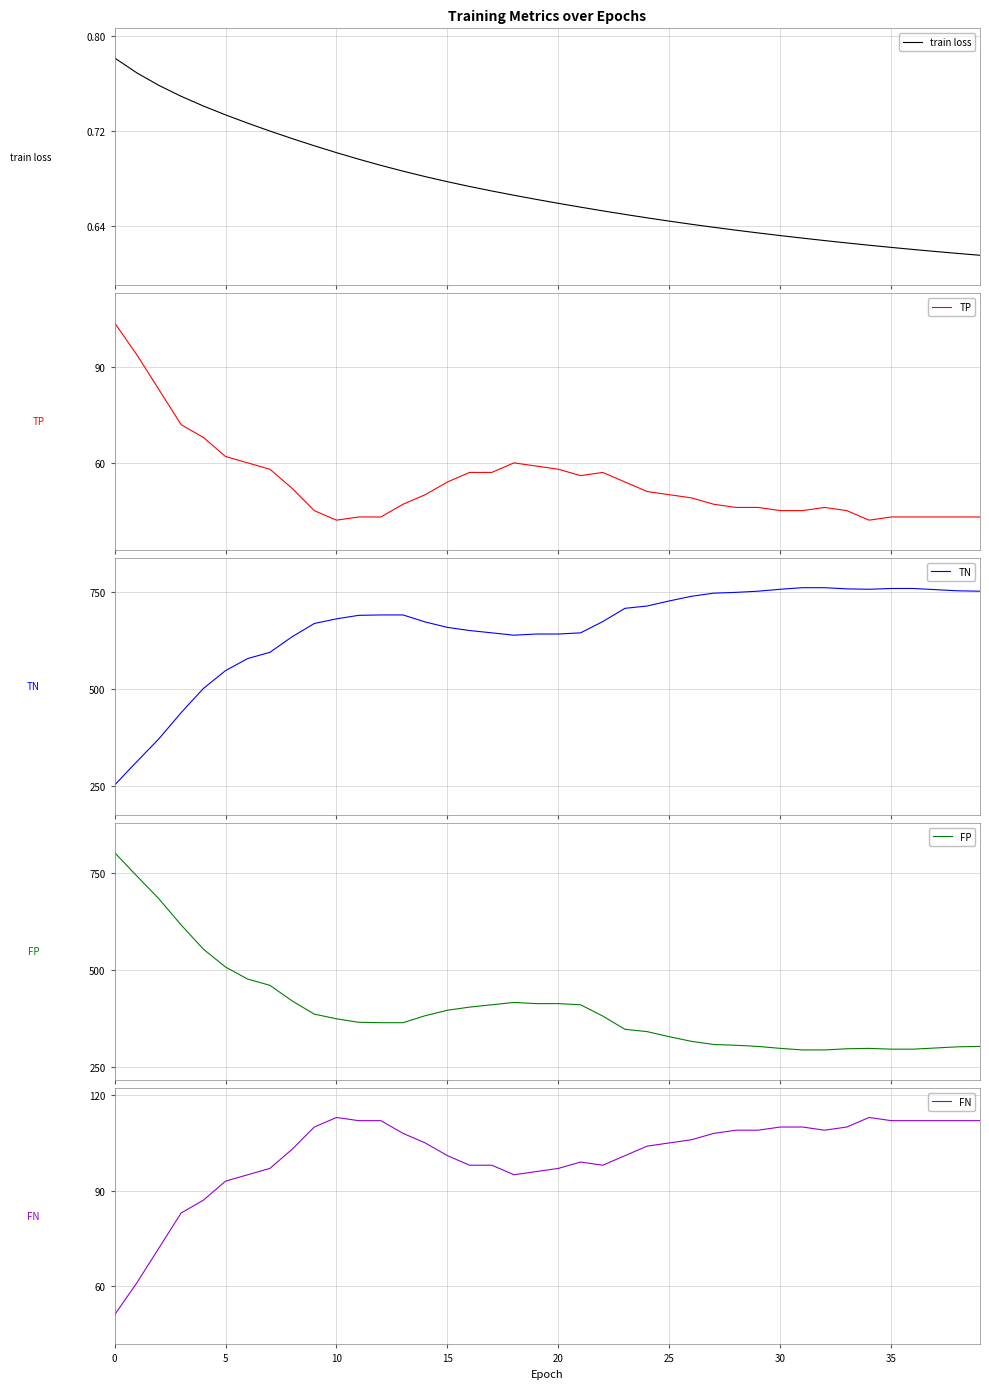

How many values in the FN series exceed 105?

19